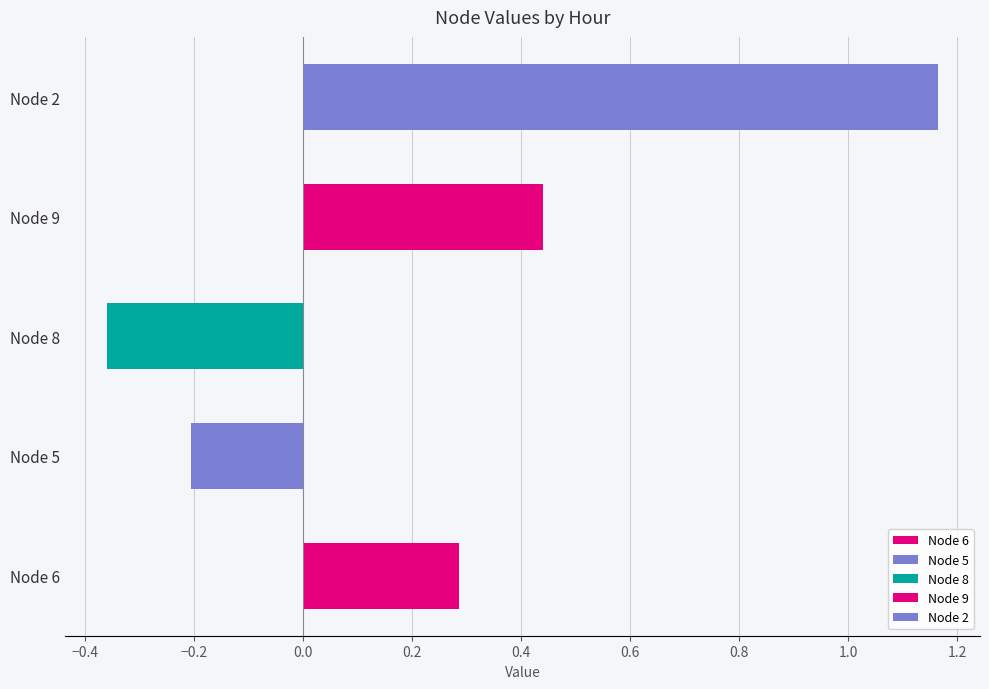

Which series changed the most between 1 and 5?

Node 2